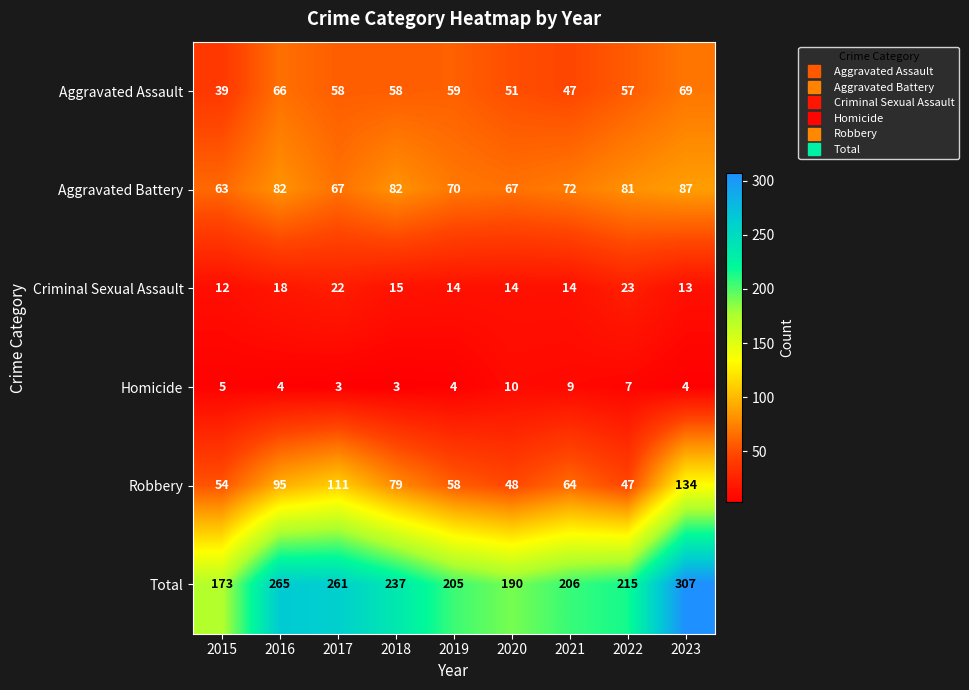

Count the number of data series in this chart.

6